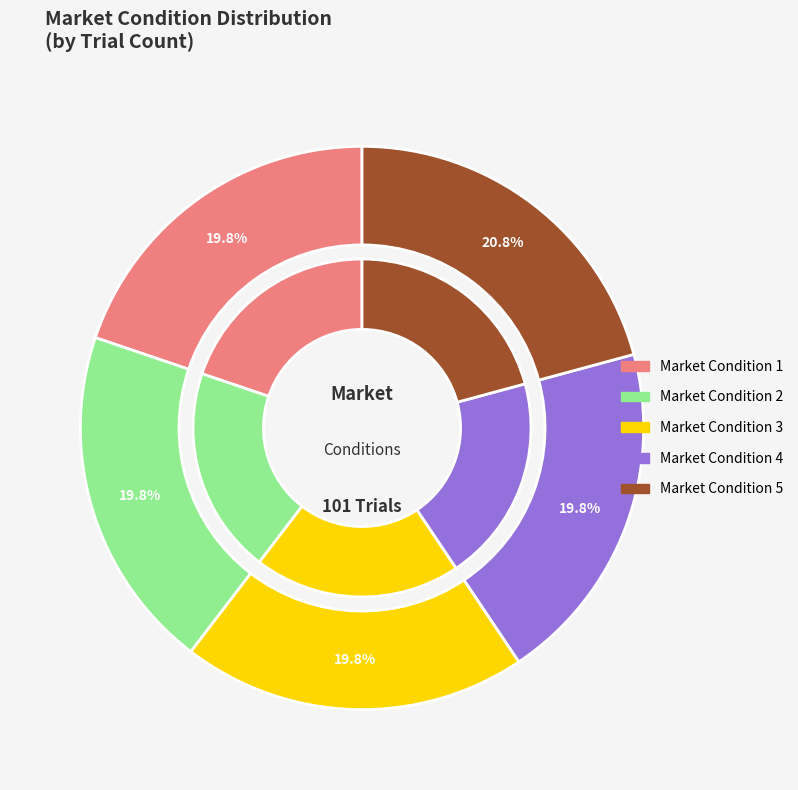

The 3 slice represents 15% of the pie. True or false?

False